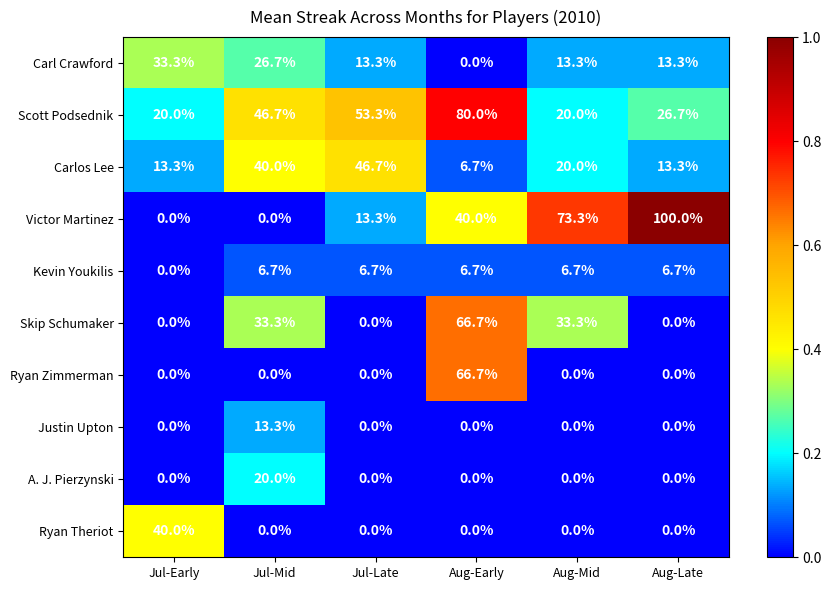

Count the number of data series in this chart.

10